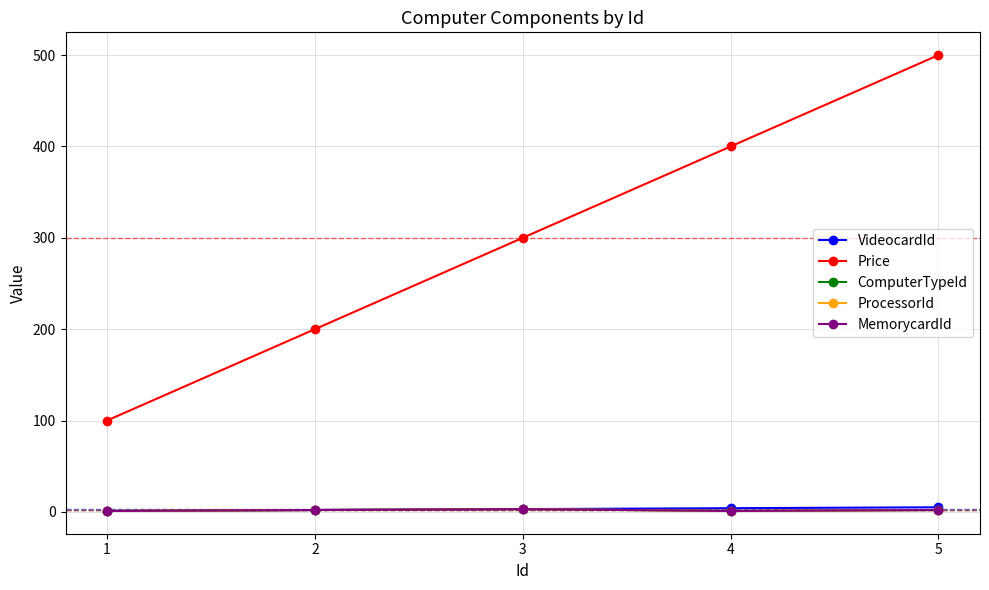

Does the chart have visible grid lines?

Yes